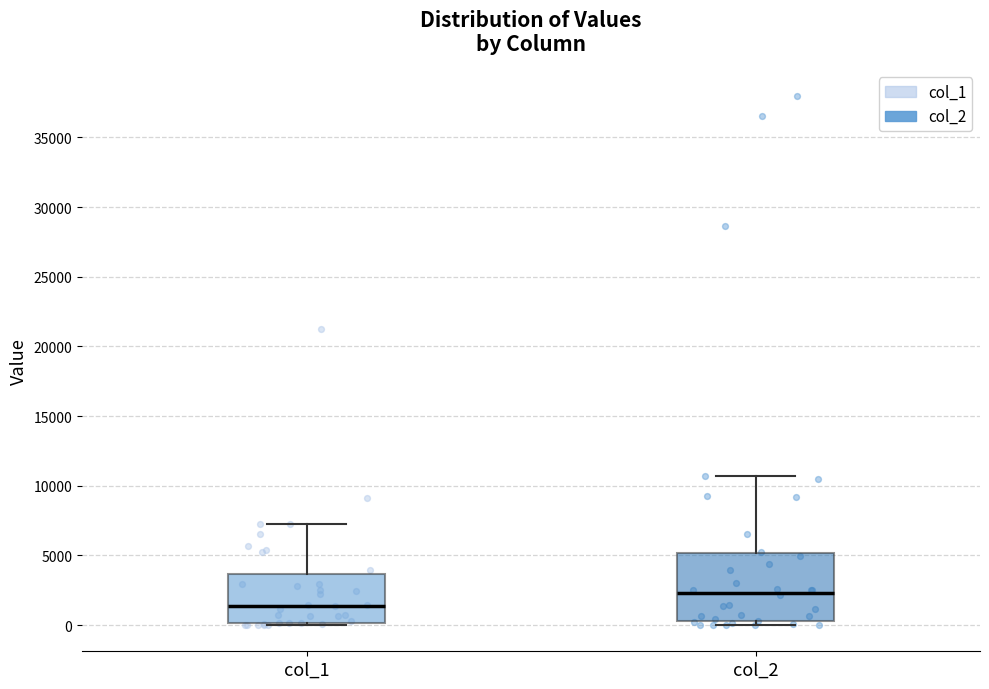

Reading left to right, read every box against the y-axis: the position of its median line, the range the box covers, and the ends of its whiskers. The values are not printed on the chart, so give them approximately, as read against the axis.

col_1: median 1500, box 0 to 3500, whiskers 0 (just below the box's lower edge) to 7000
col_2: median 2500, box 500 to 5000, whiskers 0 to 10500